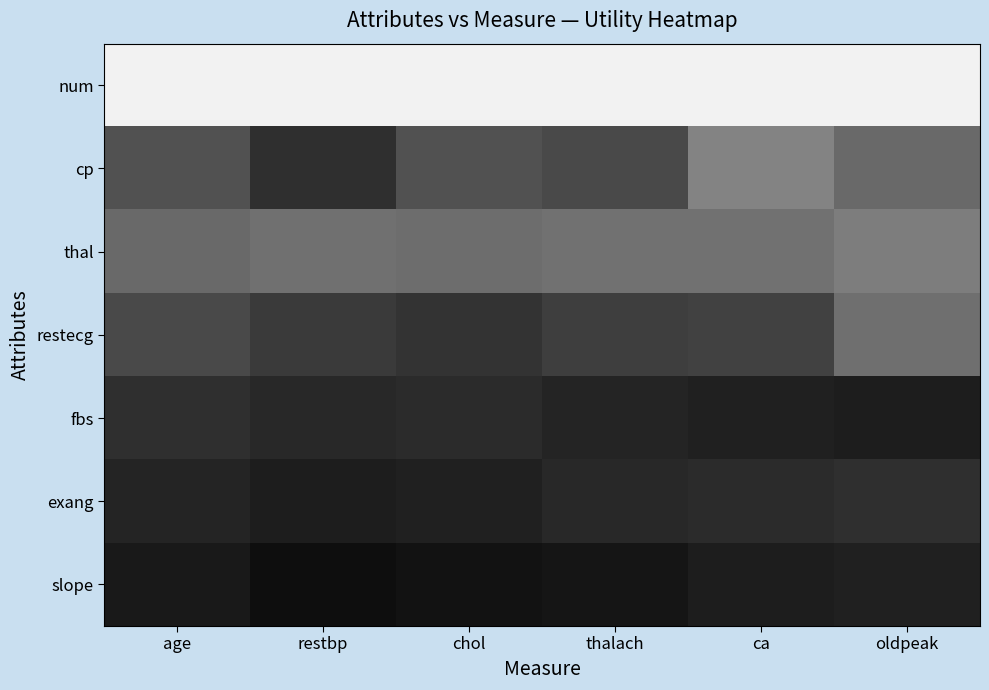

Reading right to left, list all the values displayed in this chart.

num: oldpeak=1.4	ca=1.4	thalach=1.4	chol=1.4	restbp=1.4	age=1.4
cp: oldpeak=1.0	ca=1.1	thalach=0.9	chol=1.0	restbp=0.9	age=1.0
thal: oldpeak=1.1	ca=1.1	thalach=1.1	chol=1.0	restbp=1.1	age=1.0
restecg: oldpeak=1.1	ca=0.9	thalach=0.9	chol=0.9	restbp=0.9	age=0.9
fbs: oldpeak=0.8	ca=0.8	thalach=0.8	chol=0.9	restbp=0.9	age=0.9
exang: oldpeak=0.9	ca=0.9	thalach=0.9	chol=0.8	restbp=0.8	age=0.8
slope: oldpeak=0.8	ca=0.8	thalach=0.8	chol=0.8	restbp=0.8	age=0.8